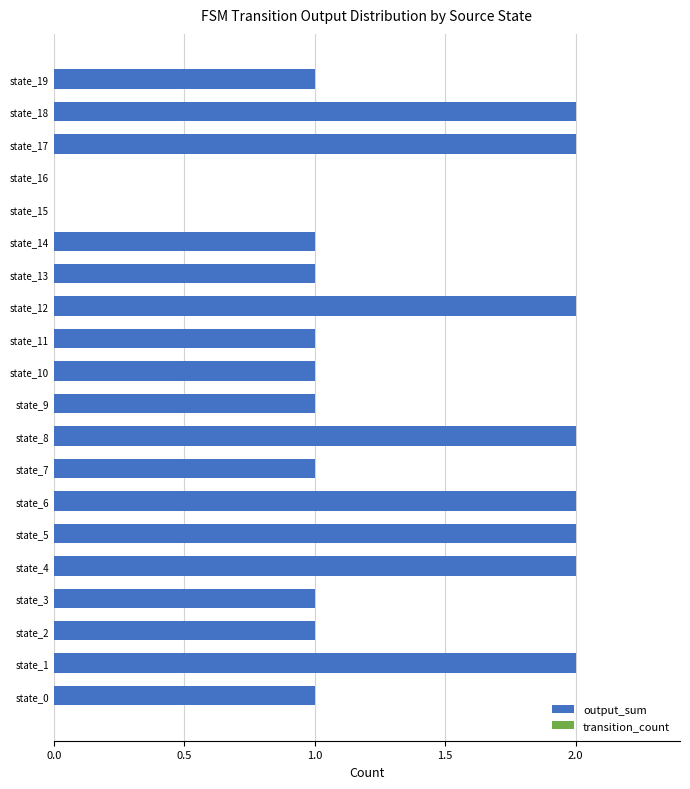

What is the sum of all values?

26